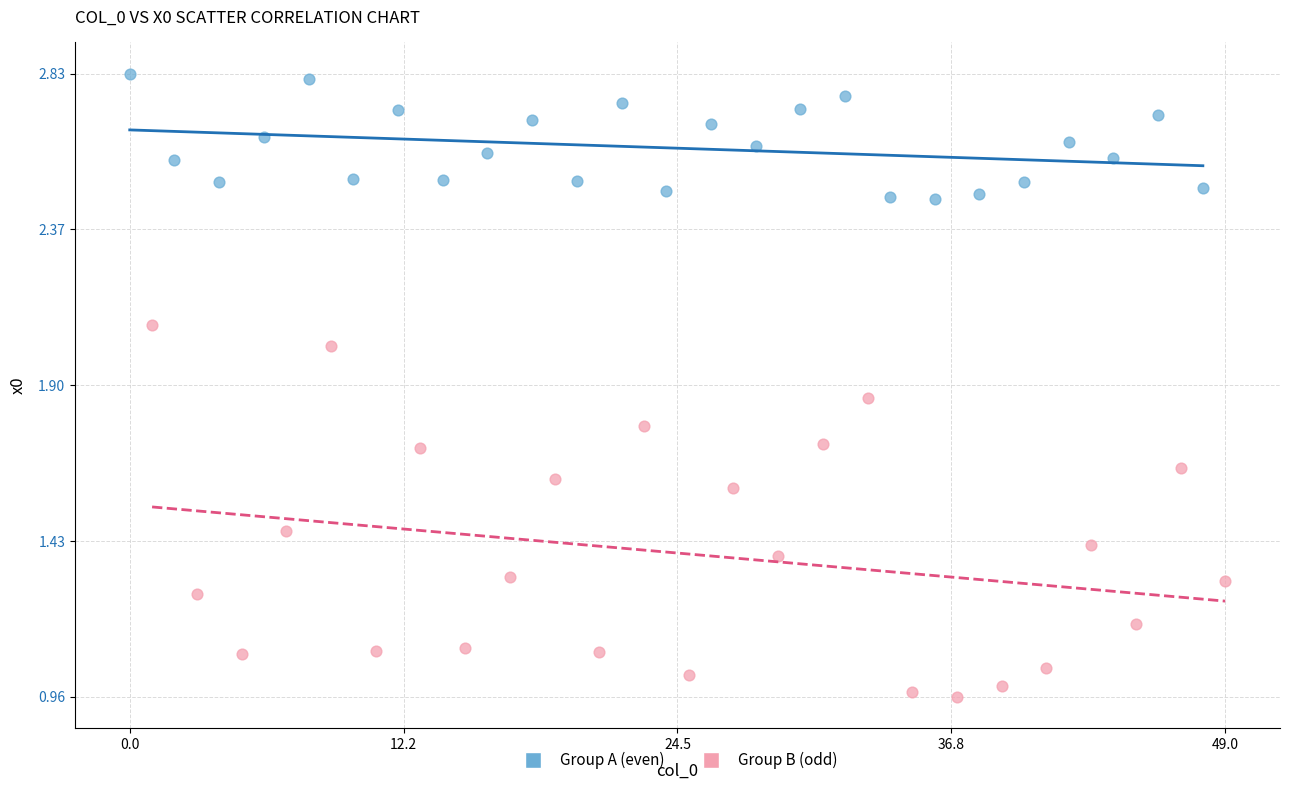

Which series contains the highest Y value?

Group A (even)